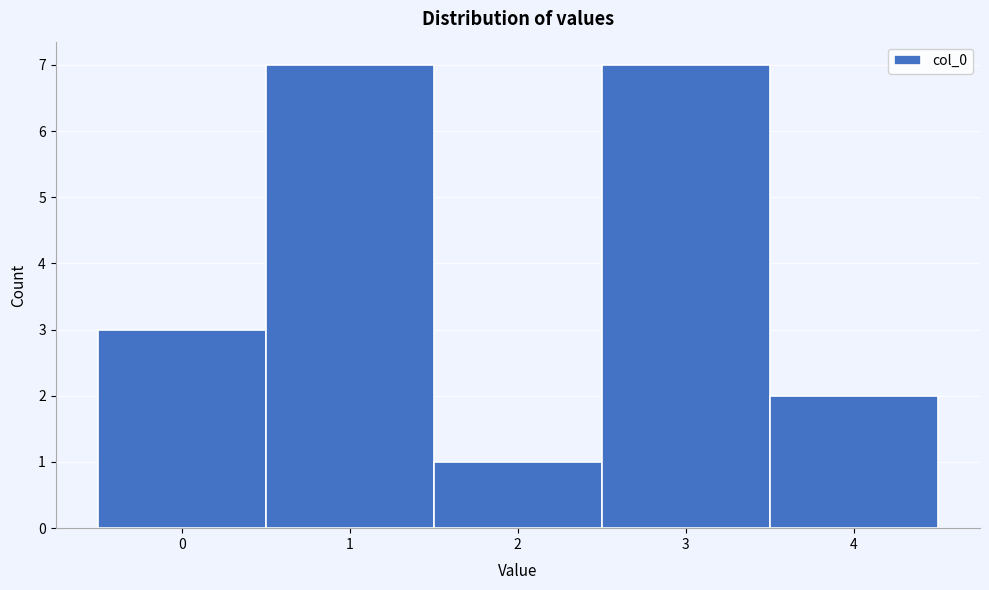

How tall is the bar that spans 3.5 to 4.5 on the x-axis? The values are not printed on the chart, so give them approximately, as read against the axis.

2